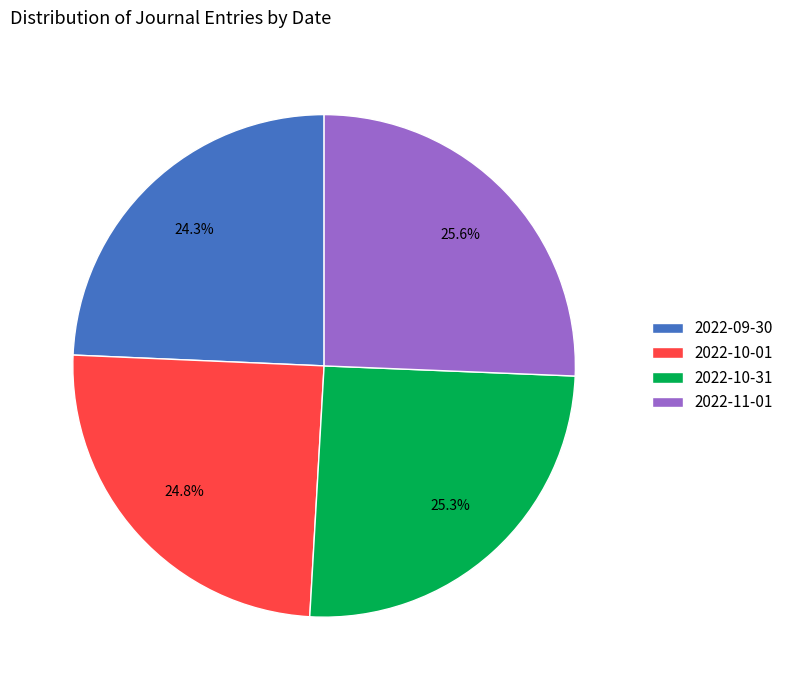

The 2022-11-01 slice represents 26% of the pie. True or false?

True